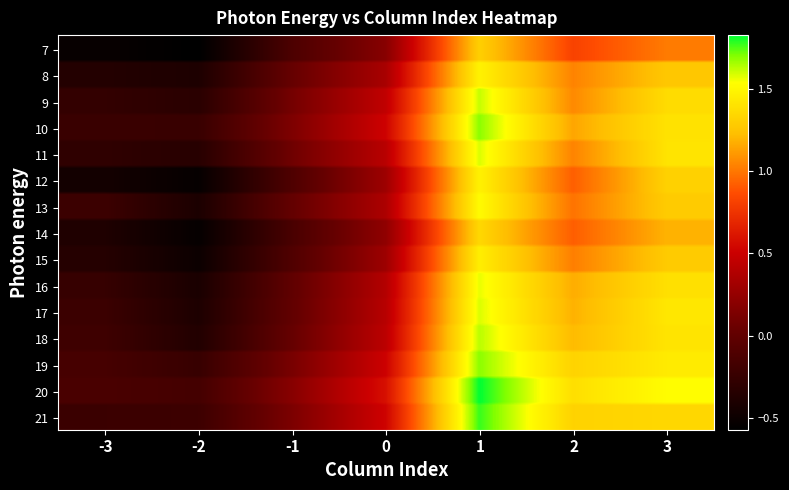

Rank the series by their maximum value, from highest to lowest.

20, 21, 19, 10, 18, 9, 11, 17, 16, 13, 8, 12, 15, 14, 7